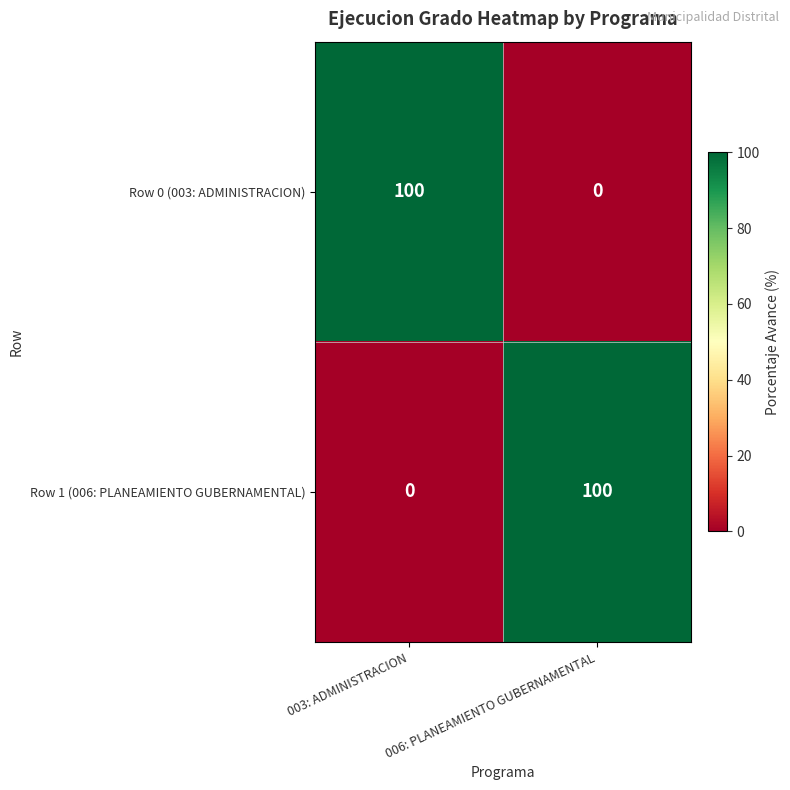

List the labels in order of Row 1 (006: PLANEAMIENTO GUBERNAMENTAL) value, largest first.

006: PLANEAMIENTO GUBERNAMENTAL, 003: ADMINISTRACION